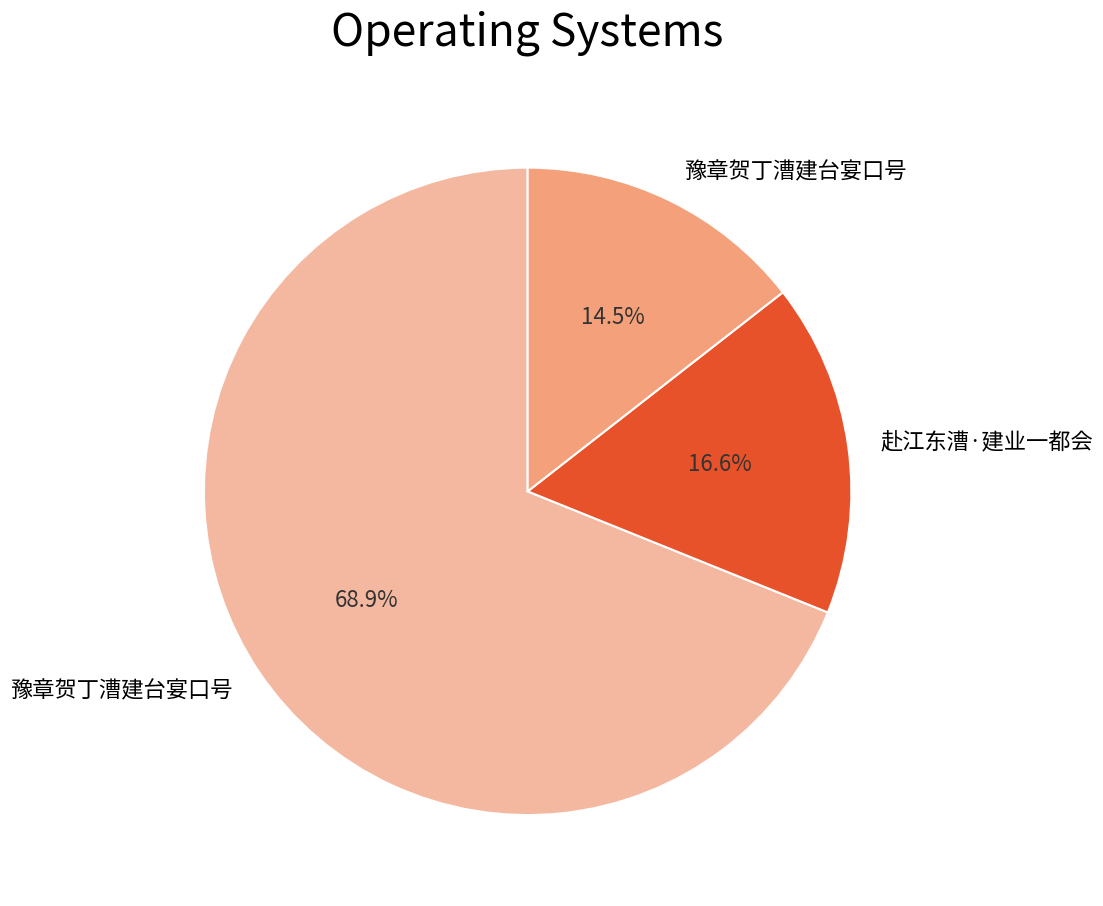

Is there any slice that represents more than half of the pie?

Yes